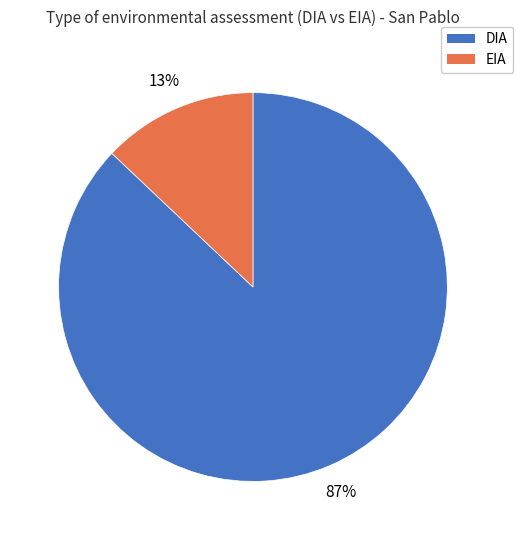

To the nearest percent, what percentage of the pie is EIA?

13%